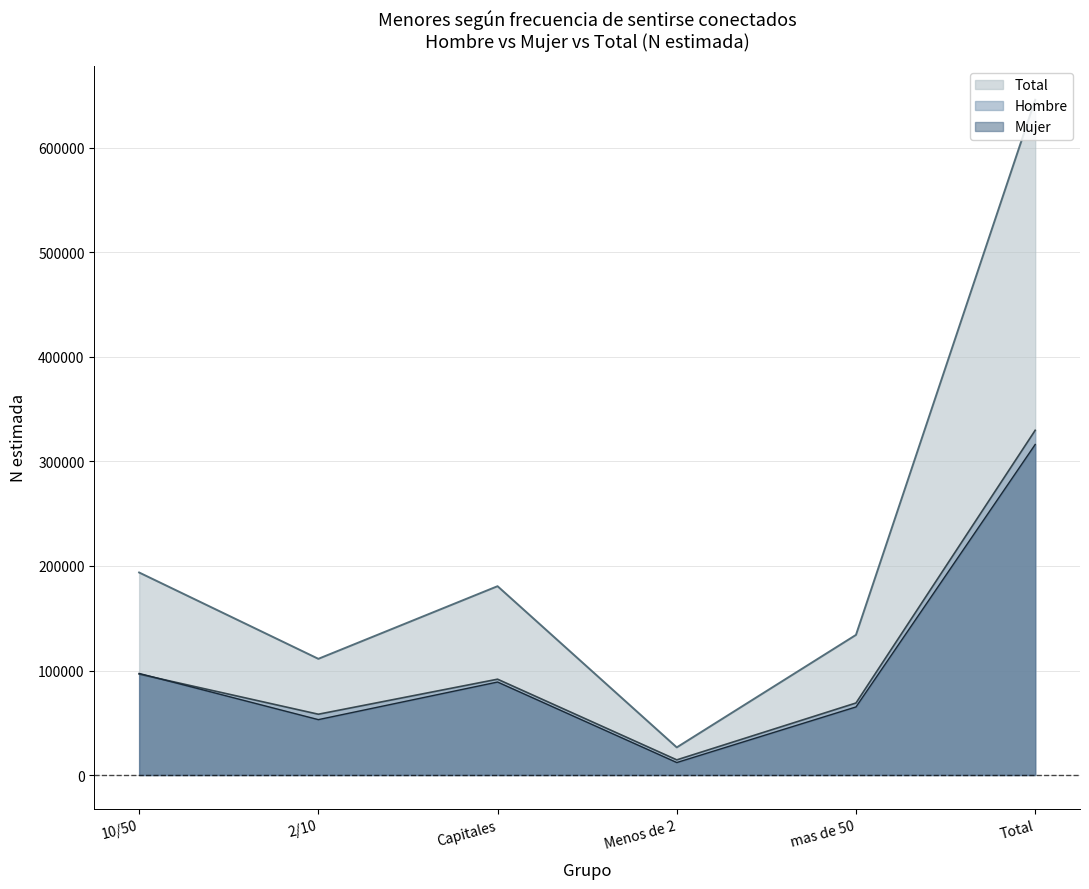

What is the highest value of the Mujer (n muestra) series?

316280